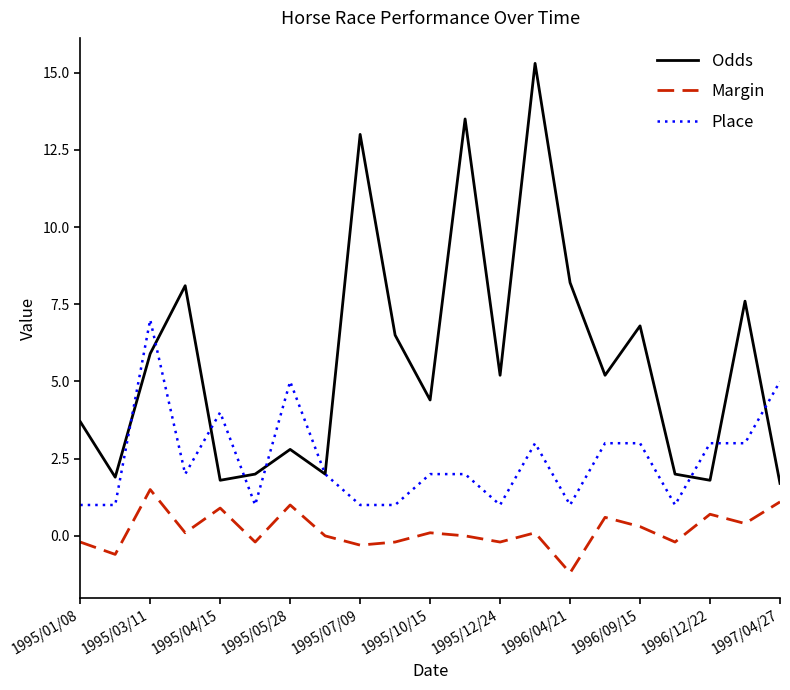

What is the difference between the second highest and second lowest values in the Odds series?

11.7